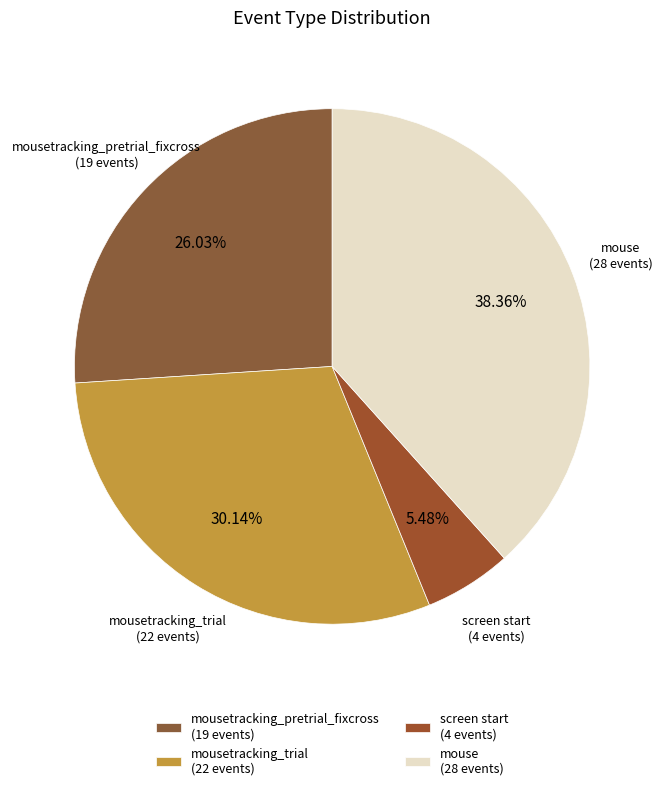

To the nearest percent, what is the average slice percentage?

25%